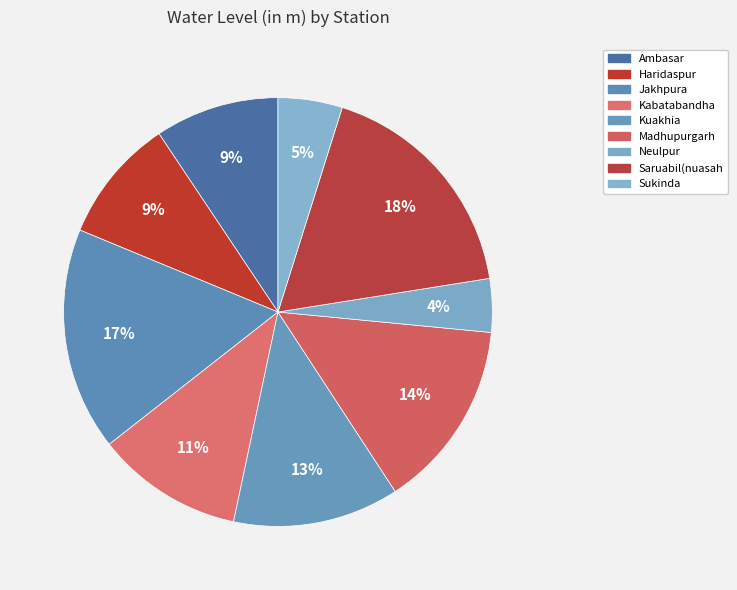

How much of the chart is everything except Haridaspur?

90.6%